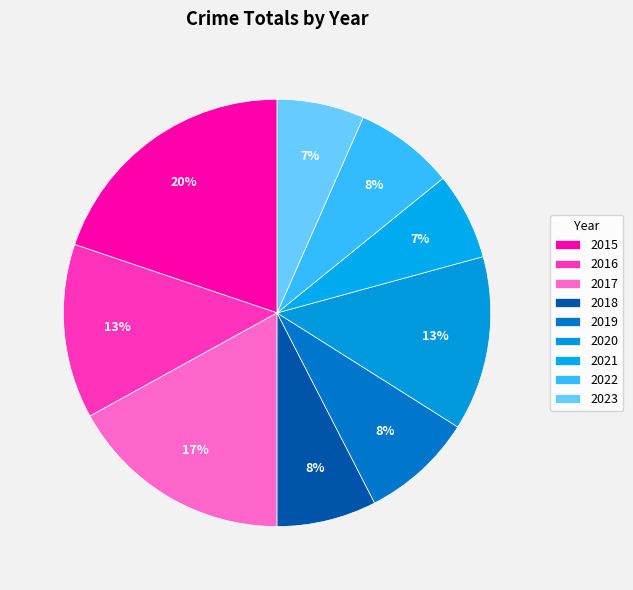

Is it true that 2019 is 8% of the pie?

True